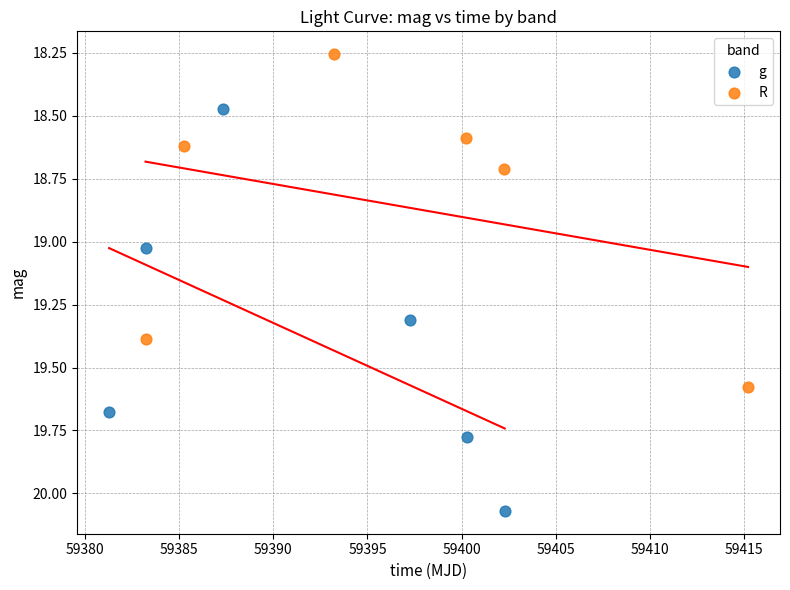

Which series contains the lowest Y value?

R